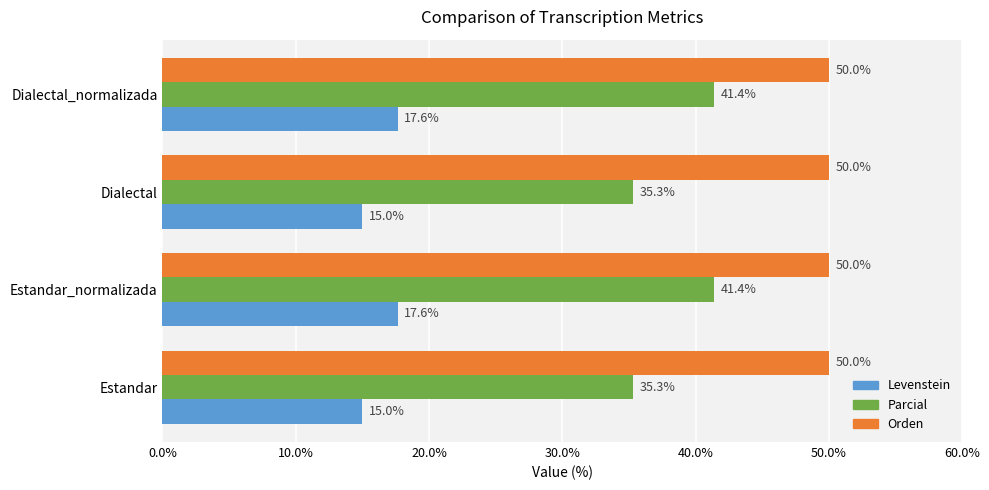

What is the minimum value for Orden?

50.0